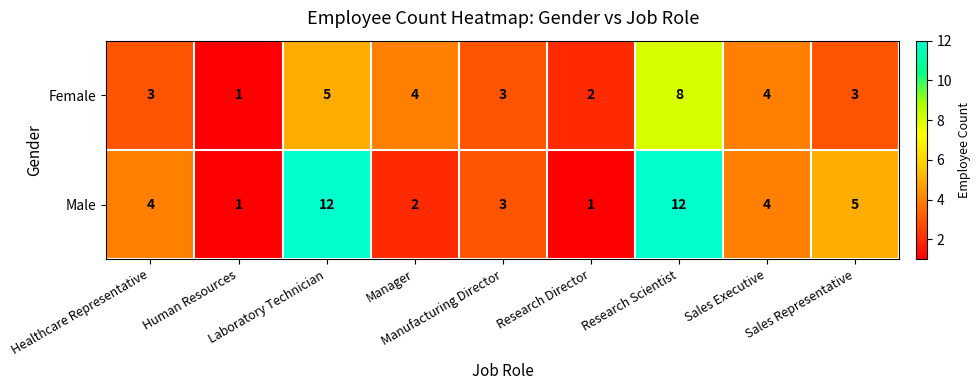

What is the maximum value for Female?

8